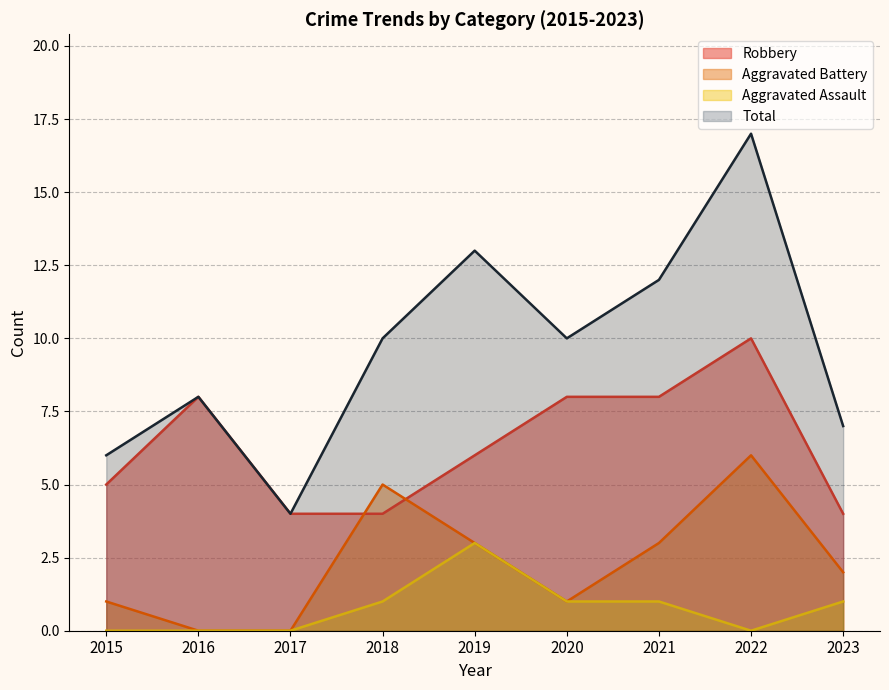

Where is Aggravated Battery nearest to the value 3?

2019